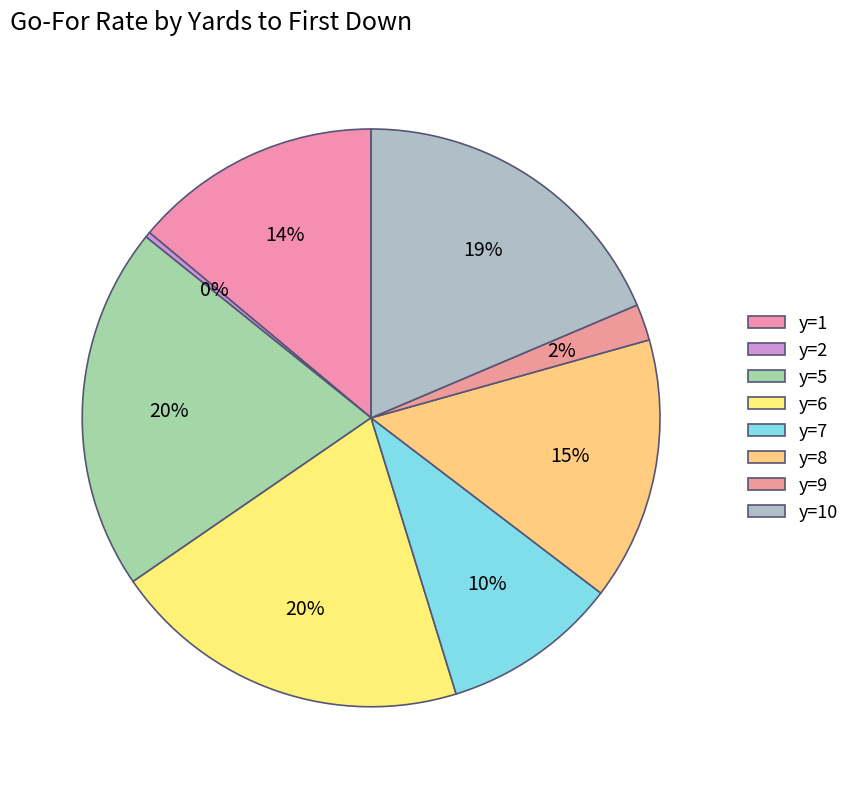

How many segments does this pie chart have?

8